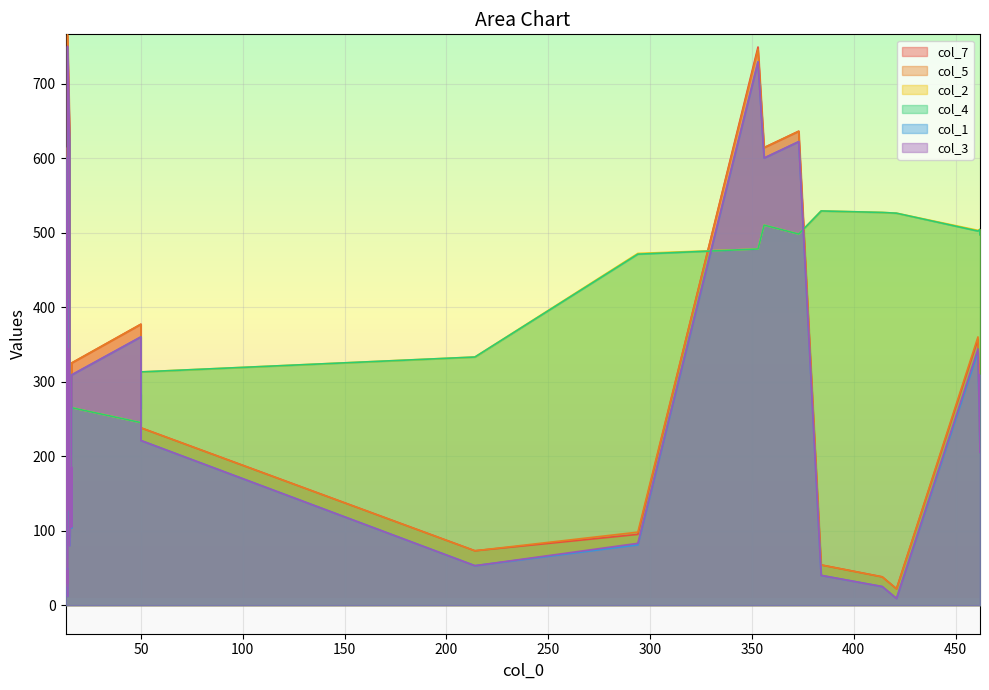

Rank the series by their maximum value, from lowest to highest.

col_2, col_4, col_1, col_3, col_7, col_5